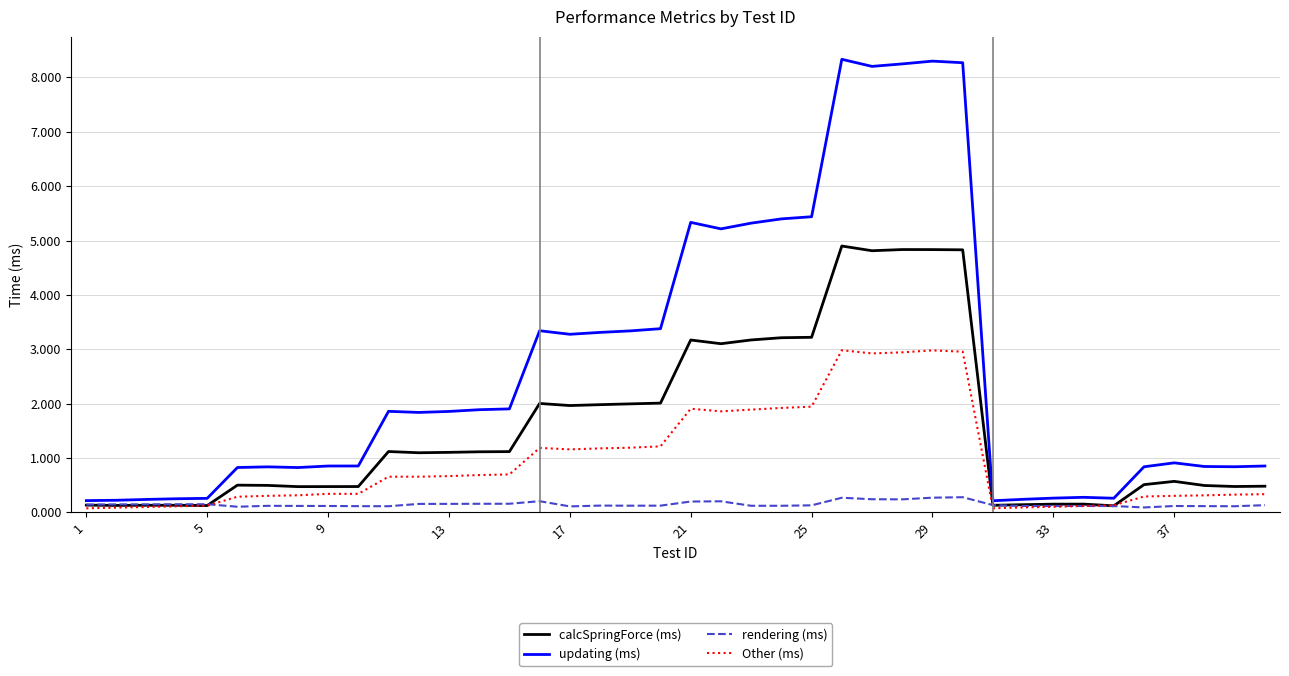

What is the average value of the rendering (ms) series?

0.1